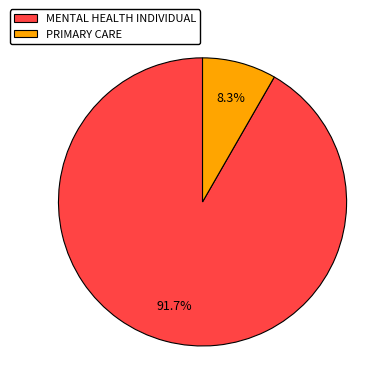

To the nearest percent, what portion does PRIMARY CARE represent?

8%